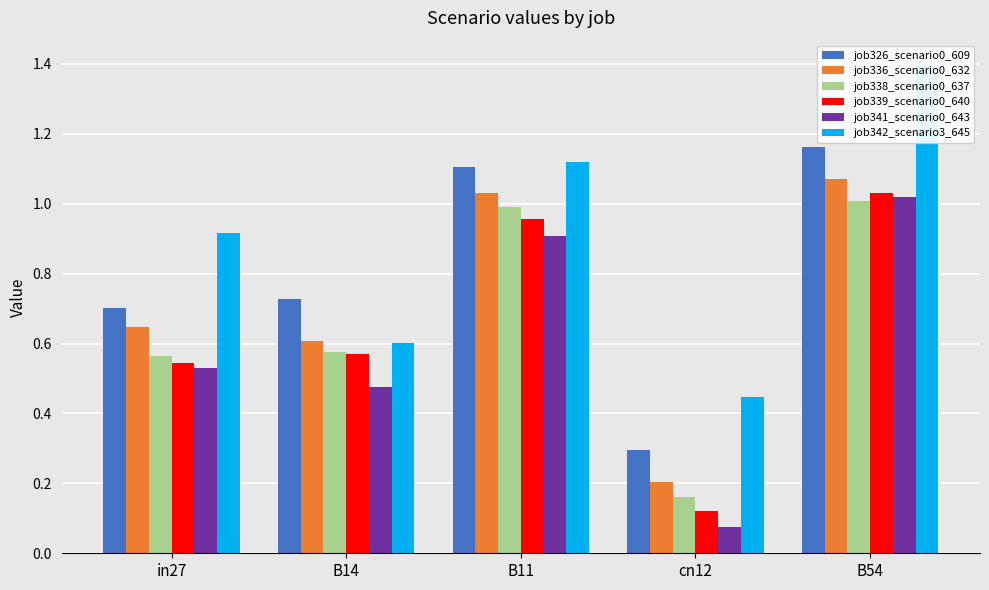

Between B14 and cn12, which is larger?

B14